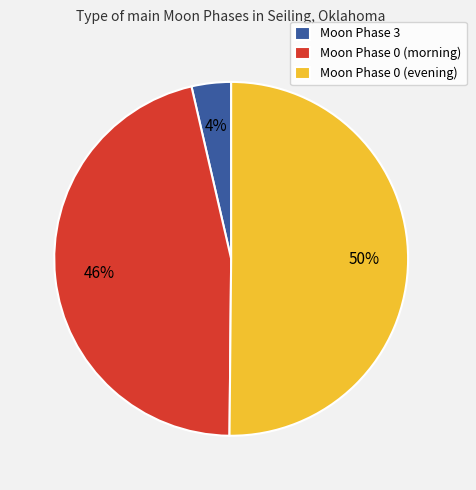

Between Moon Phase 0 (evening) and Moon Phase 3, which is larger?

Moon Phase 0 (evening)